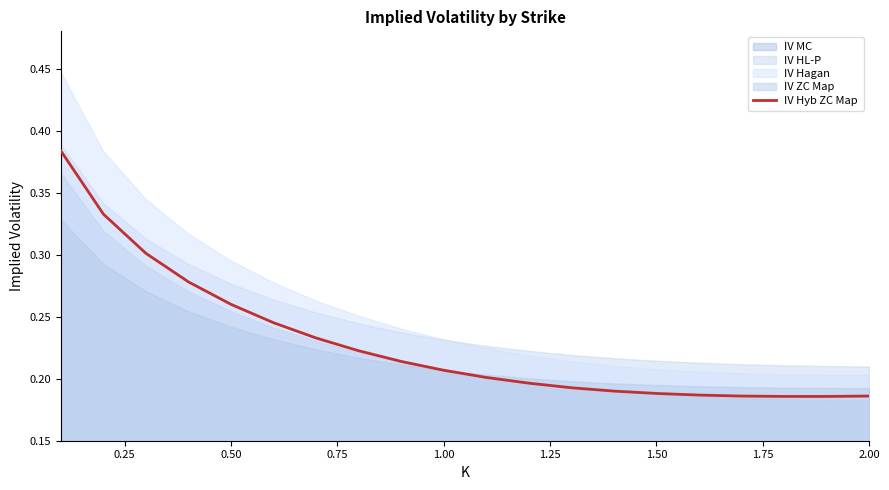

Is it true that the value at 11 is 0.0?

False